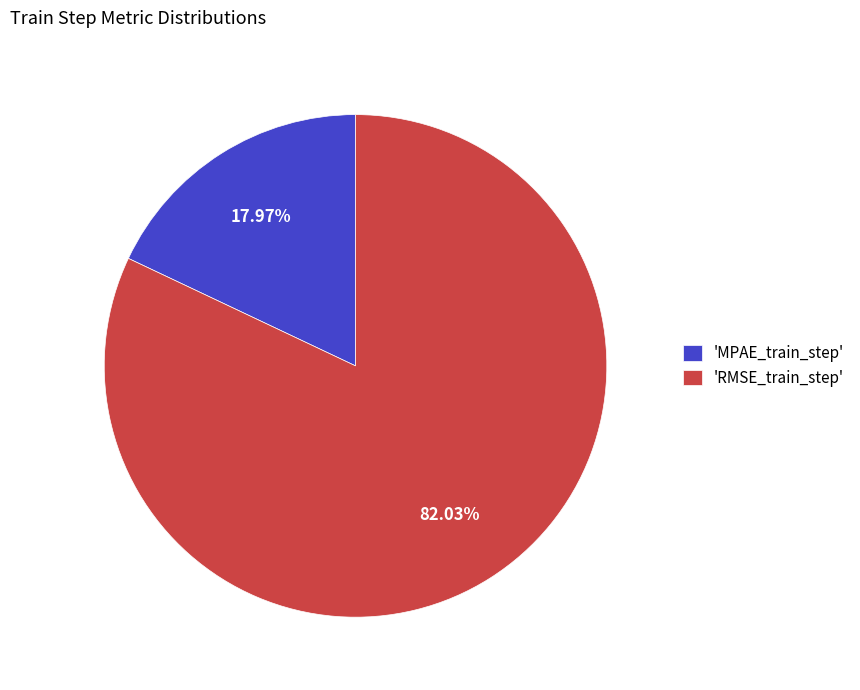

Does 'RMSE_train_step' represent more than half of the total?

Yes